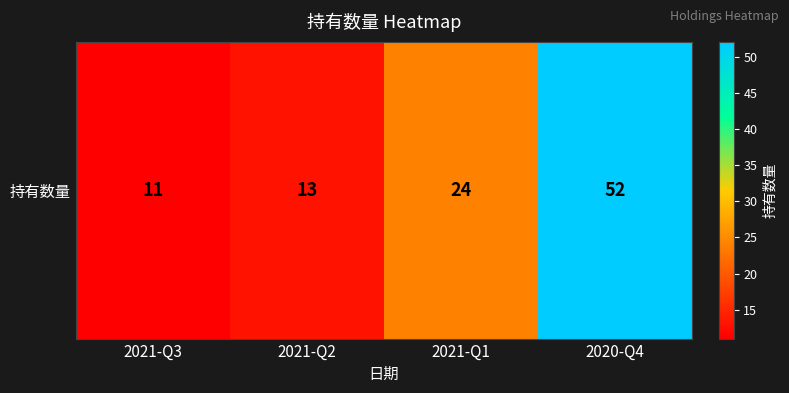

Which has a higher value, 2020-Q4 or 2021-Q2?

2020-Q4